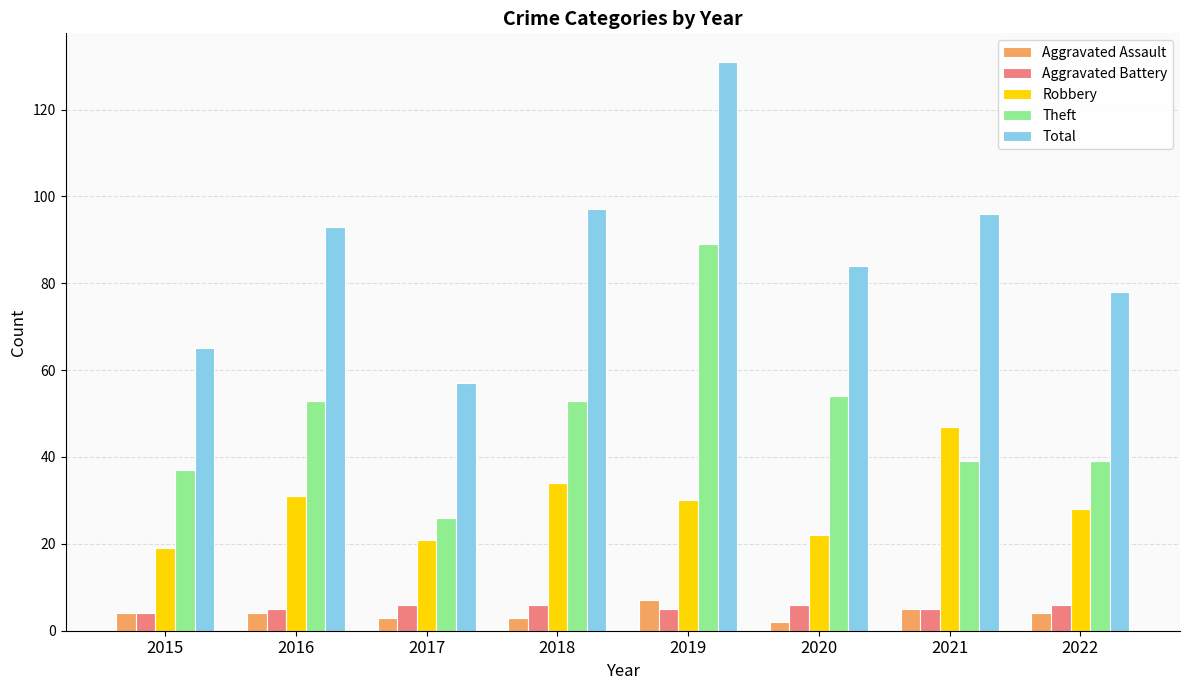

Which series has the widest spread of values?

Total